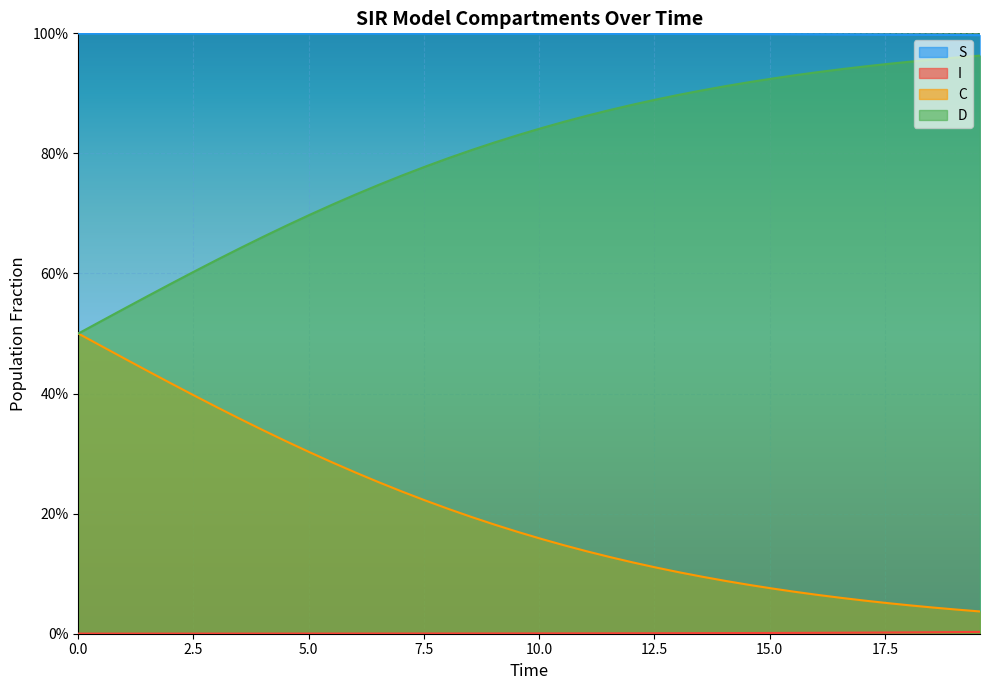

Is the value of I at 31 greater than the value of S at 15.0?

No